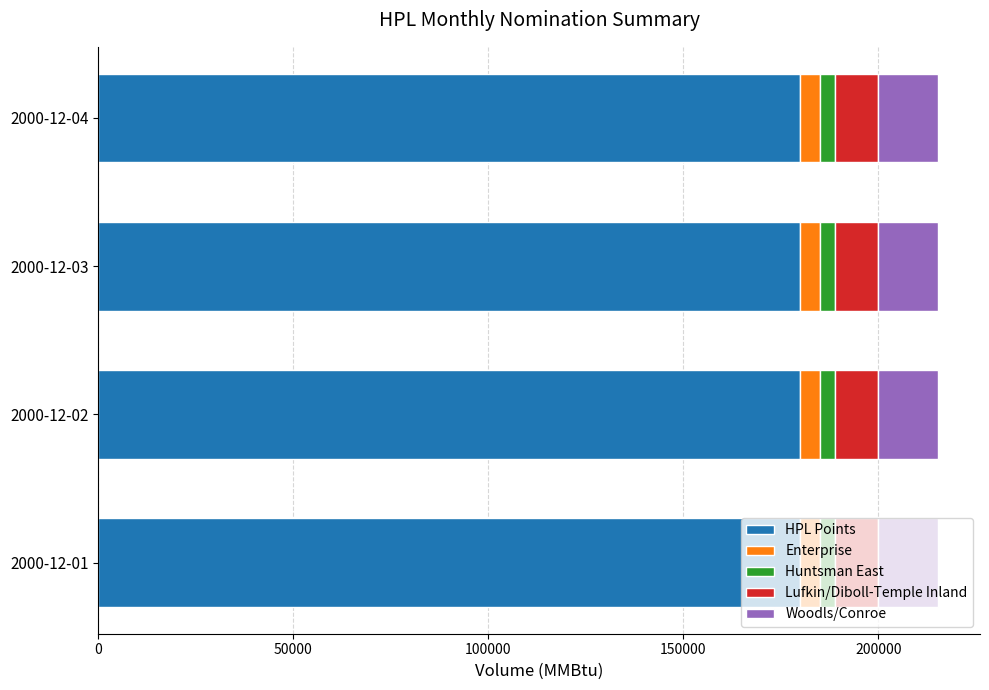

What is the average value of the HPL Points series?

180000